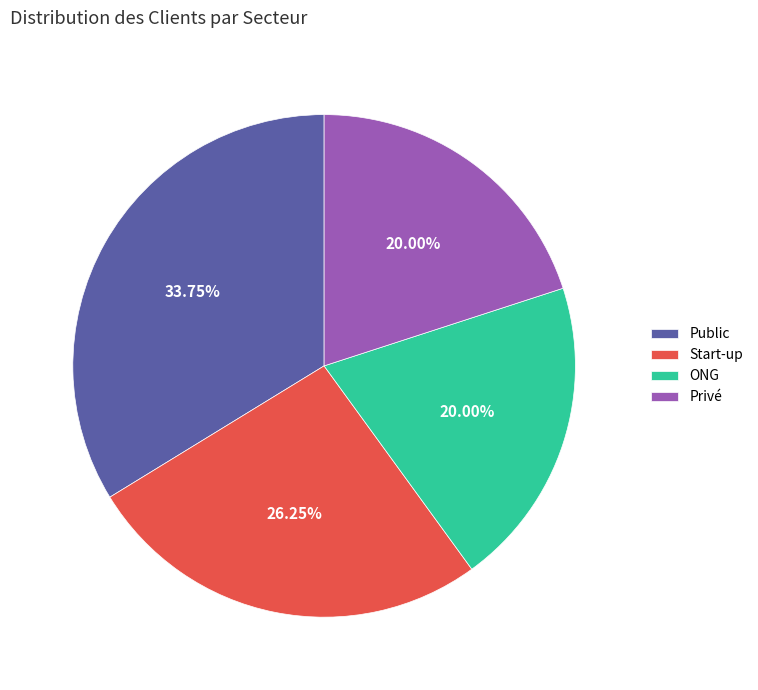

To the nearest percent, what is the combined percentage of ONG and Public?

54%